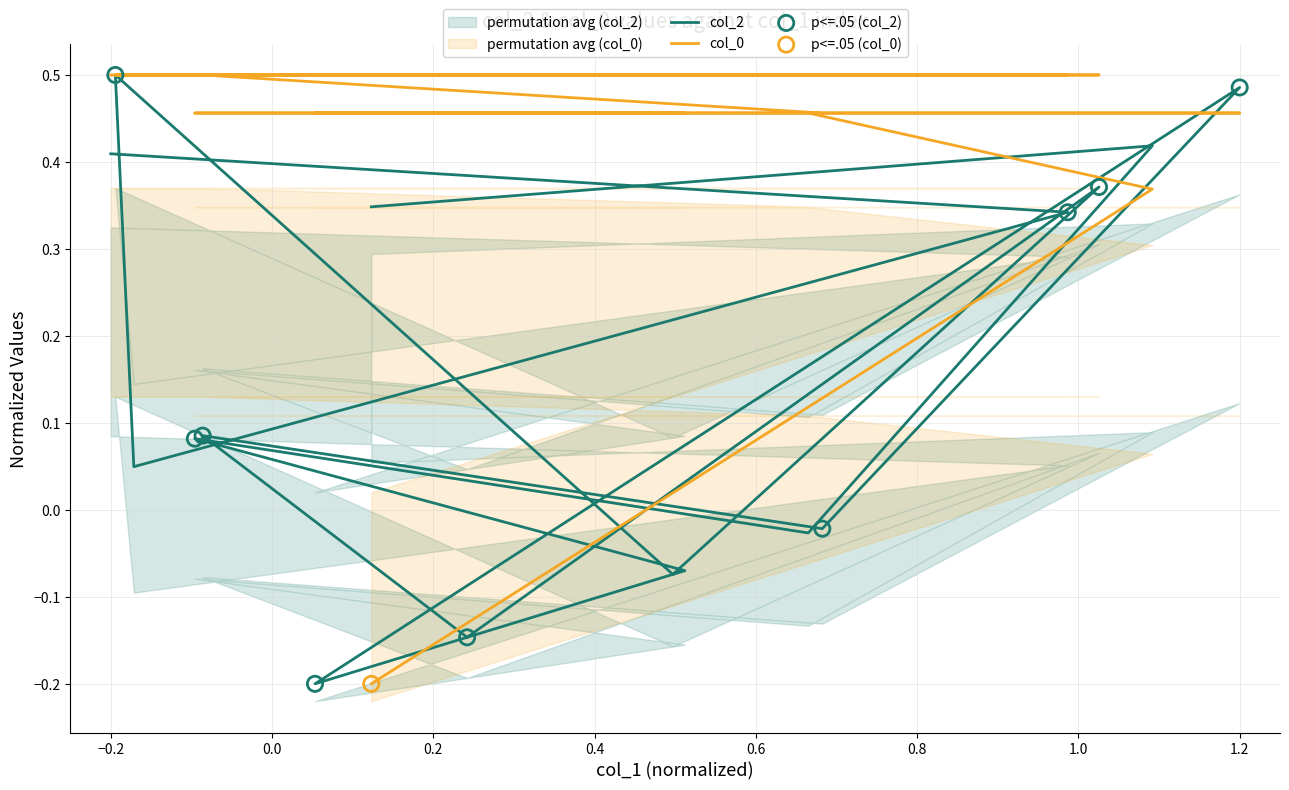

What is the total value across all series at 1.2?

0.9